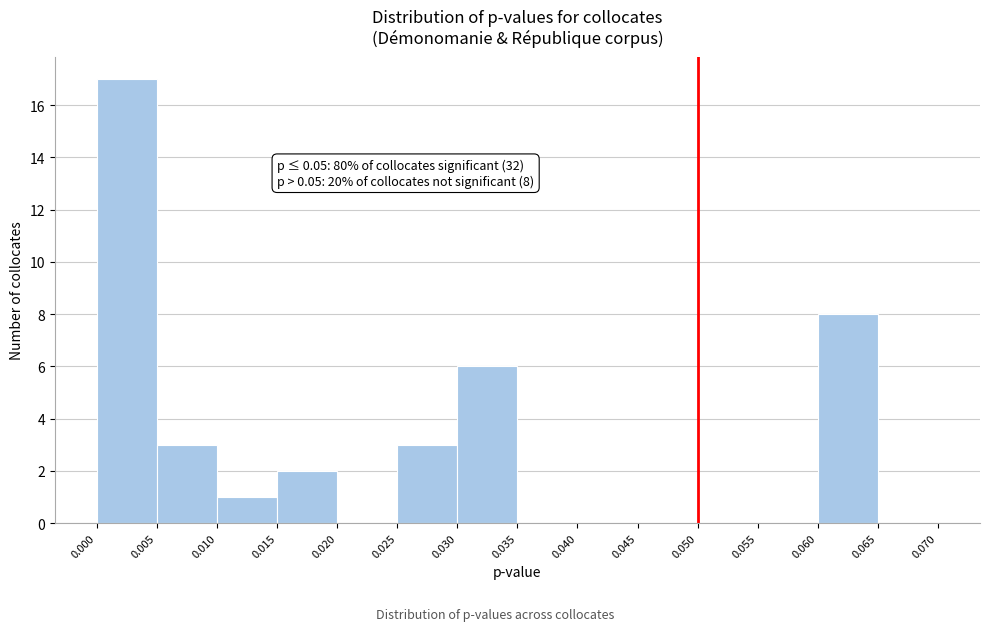

Which range on the x-axis has the tallest bar?

0.000 to 0.005